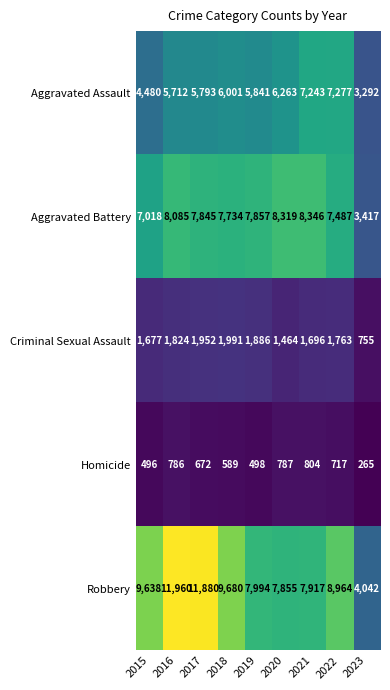

True or false: Robbery has a value of 6097 at 2022.

False